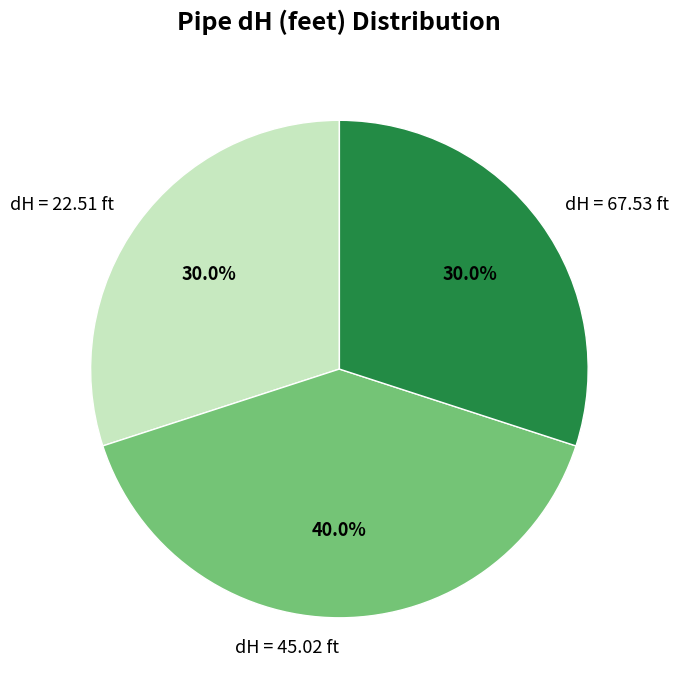

What is the largest slice in the pie chart?

dH = 45.02 ft